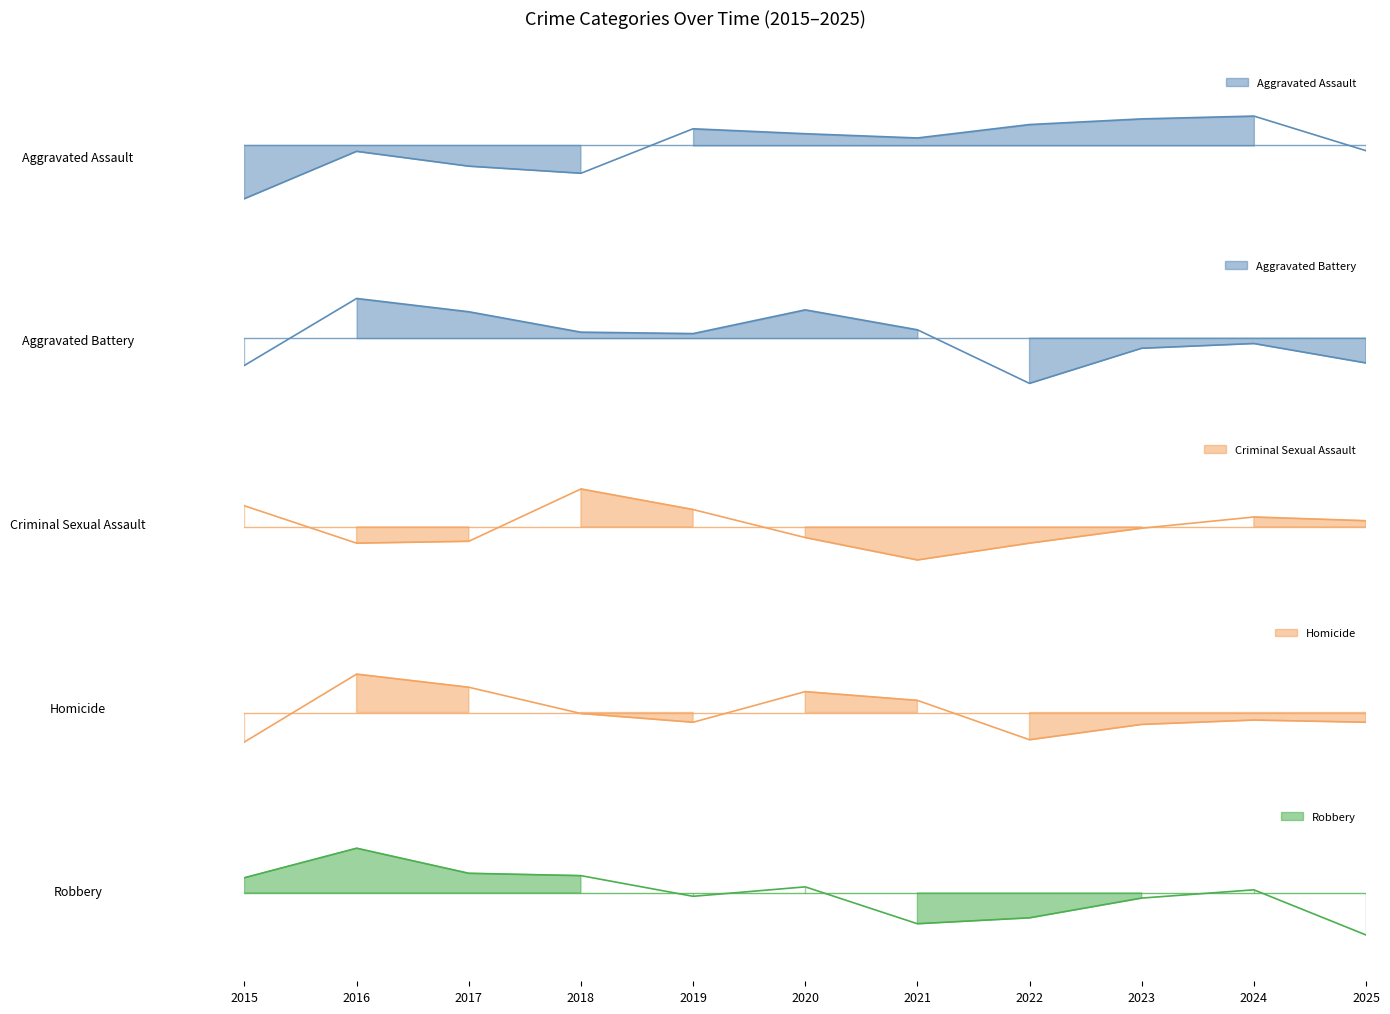

Which has a higher value, 2020 or 2019?

2019